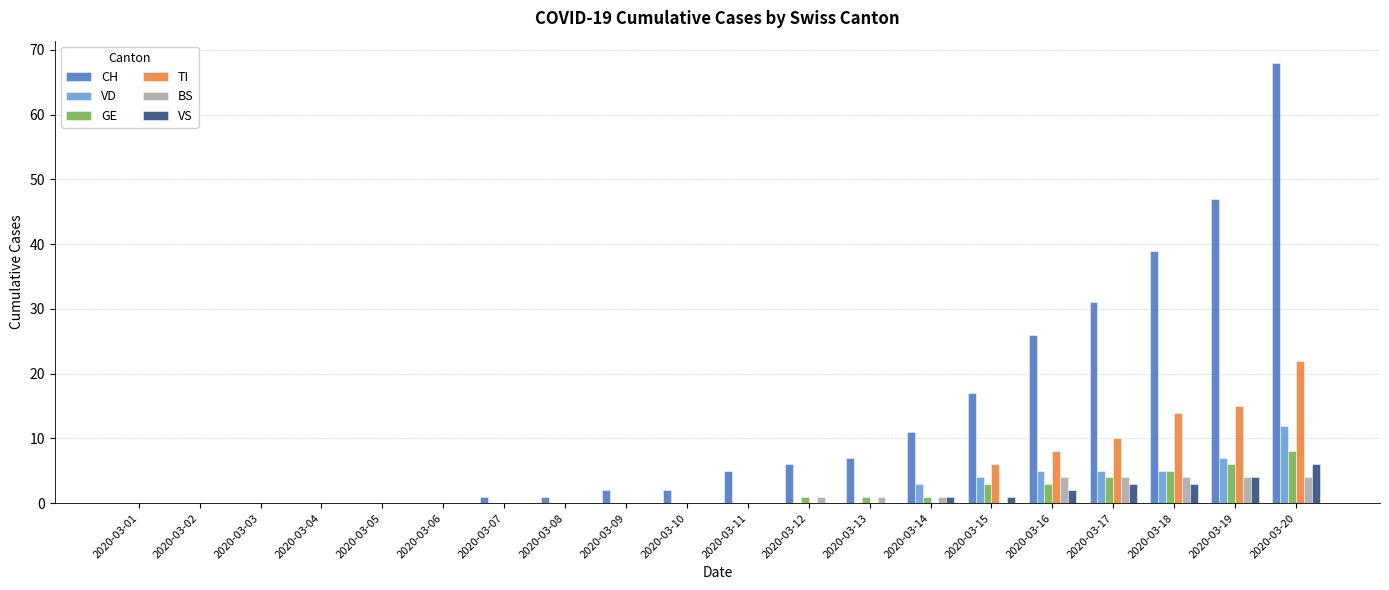

At which label is CH closest to 34?

2020-03-17